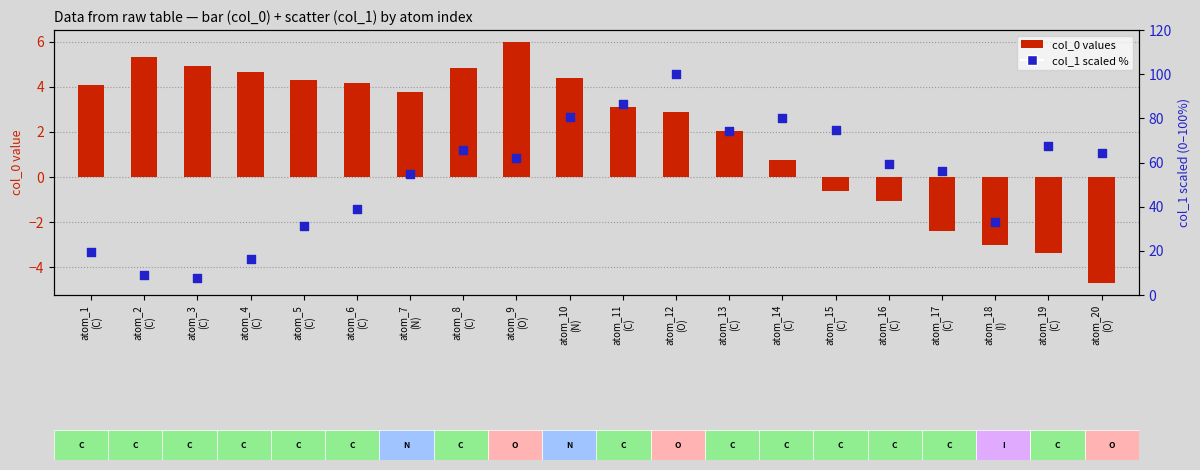

Which series has the largest total across all categories?

col_1 (scaled %)